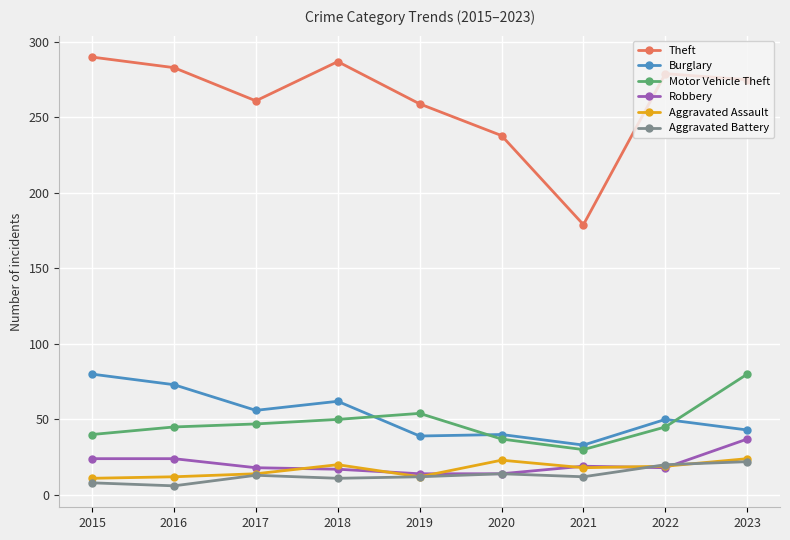

In Burglary, how many points are higher than both neighbors (excluding endpoints)?

3